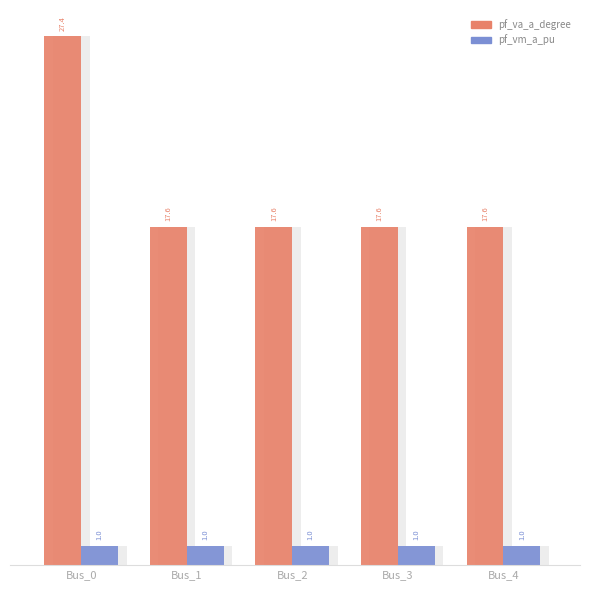

How many values in the pf_vm_a_pu series exceed 1?

4